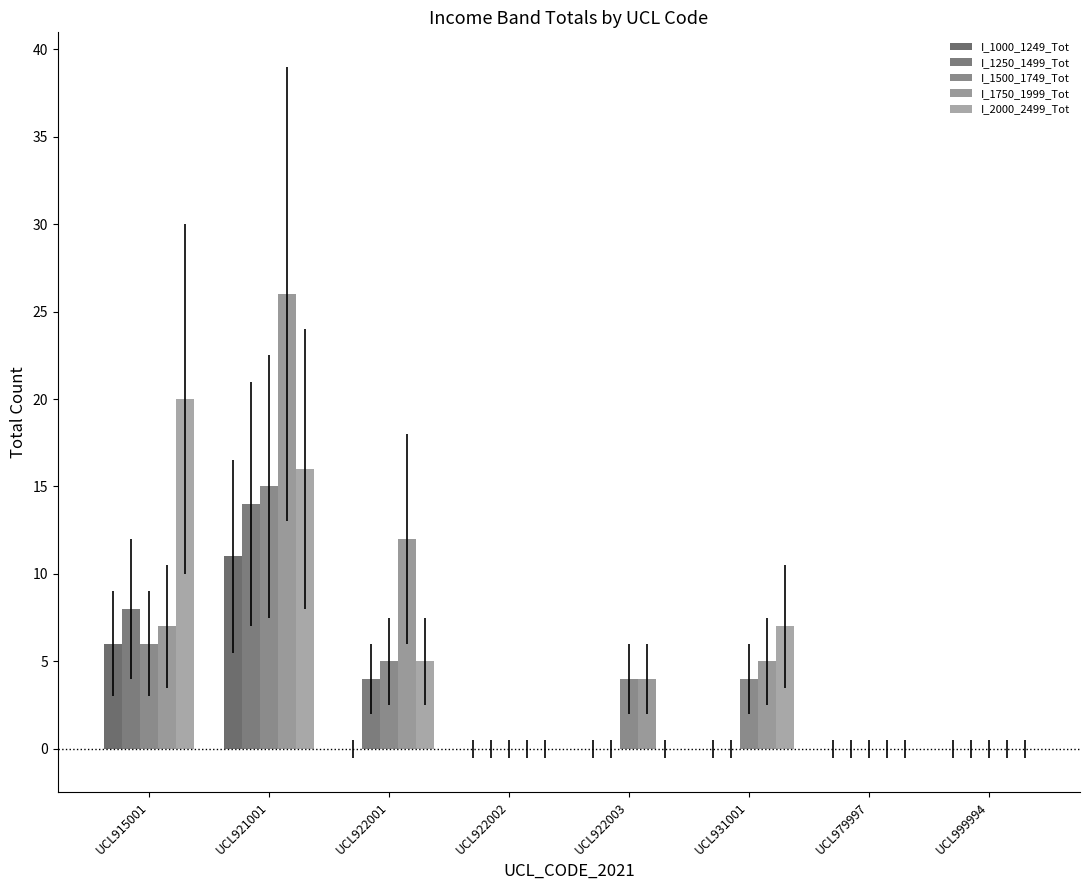

Is it true that I_1500_1749_Tot equals 4 at UCL931001?

True